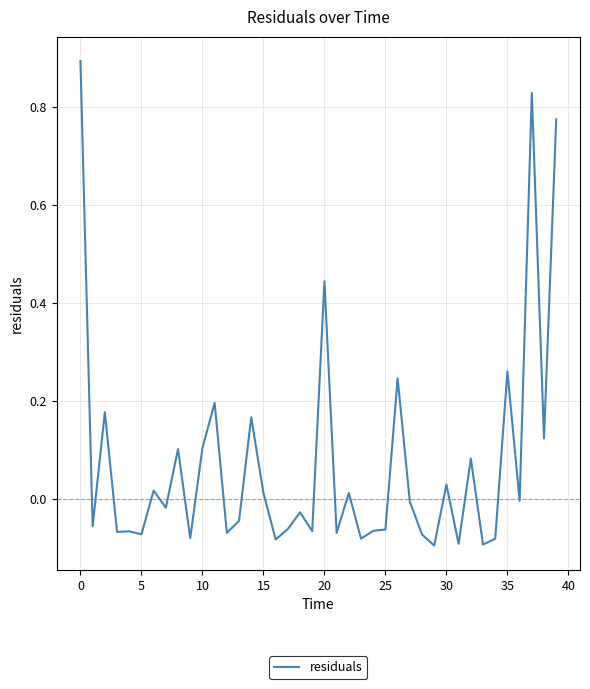

What is the maximum value shown in the chart?

0.9